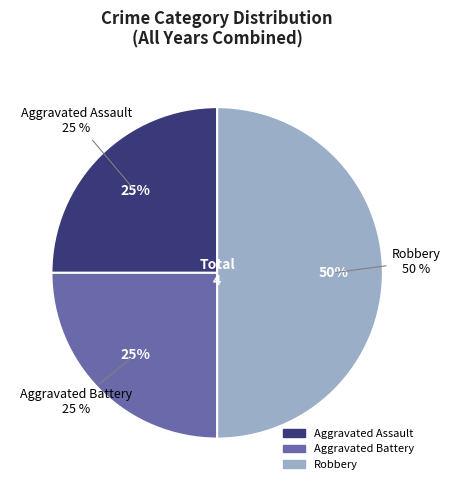

Combined, do Aggravated Assault and Aggravated Battery account for over 50%?

No